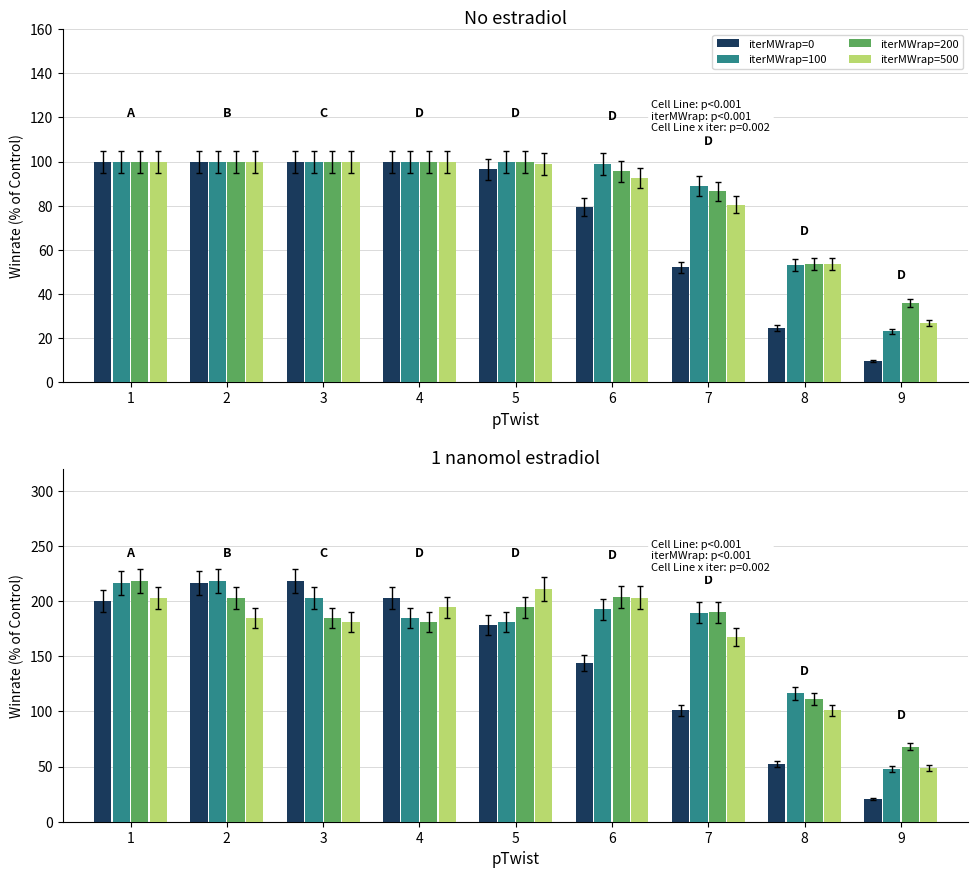

Between 7 and 5, which is larger?

5